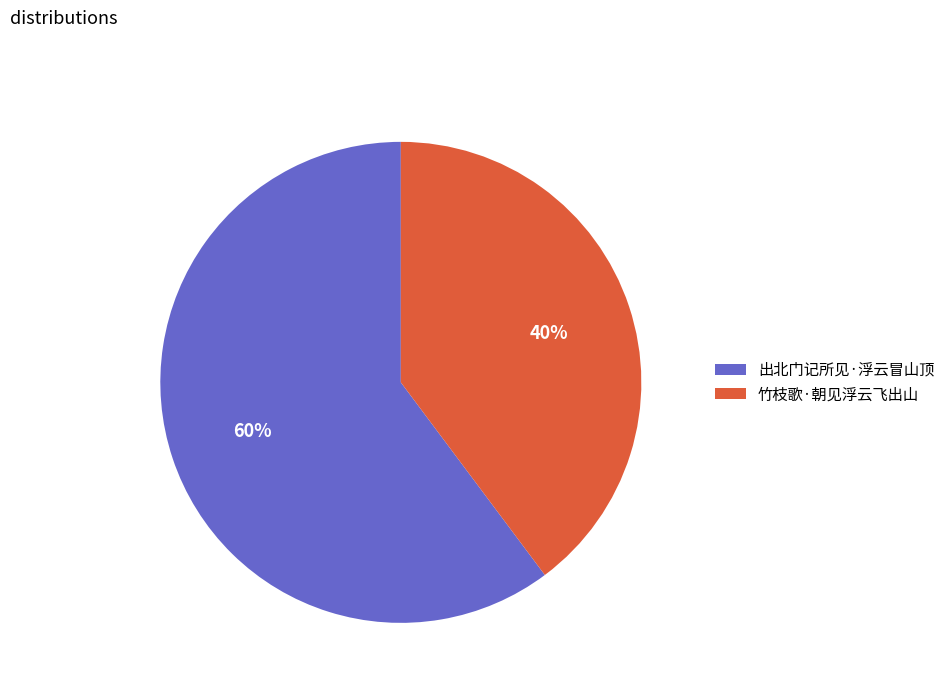

The 竹枝歌·朝见浮云飞出山 slice represents 47% of the pie. True or false?

False